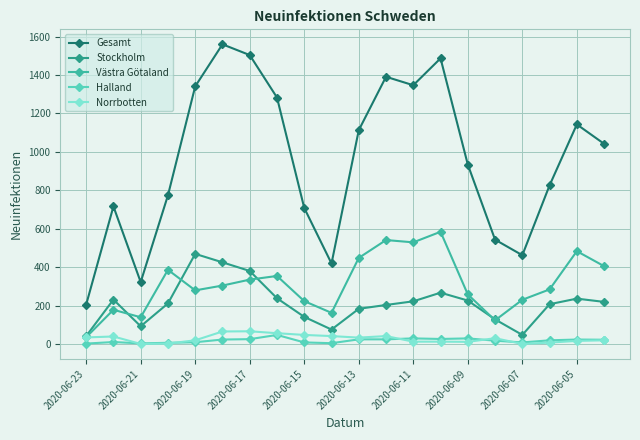

What is the greatest value displayed?

1560